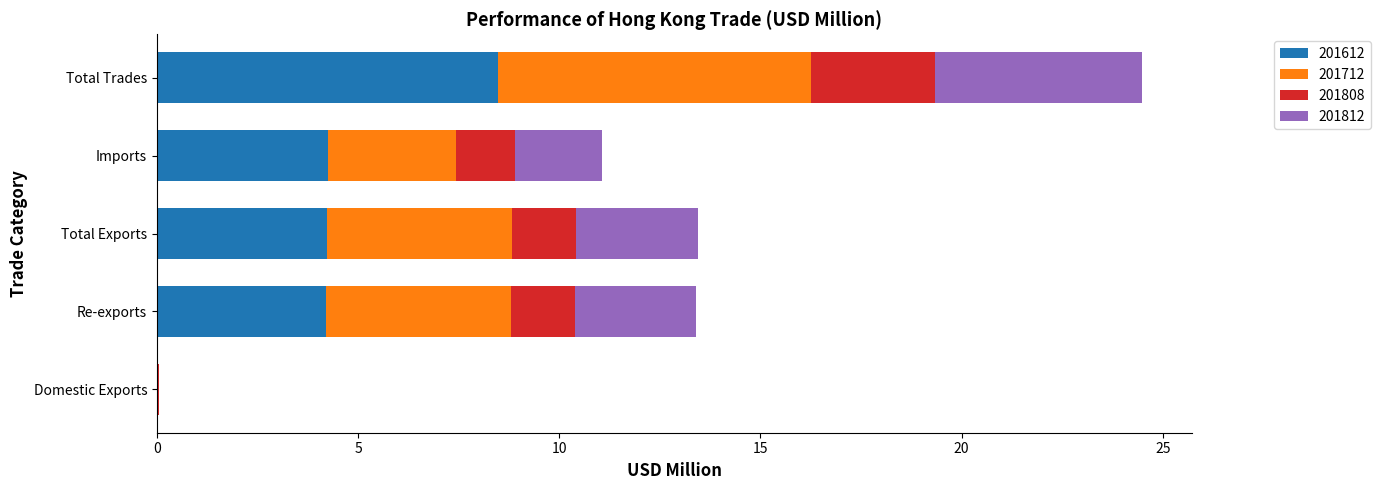

What is the approximate value of 201612 at Re-exports?

4.2